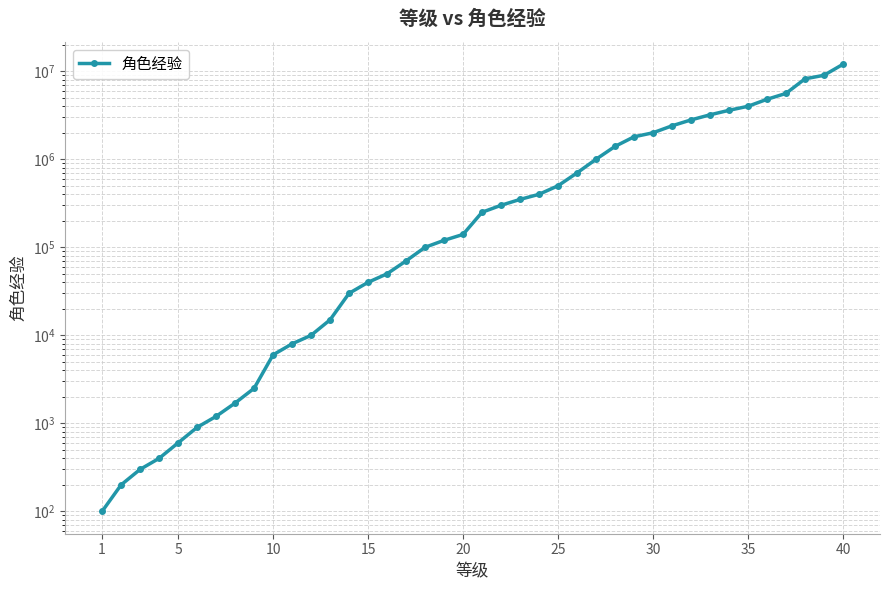

What is the smallest value displayed?

100